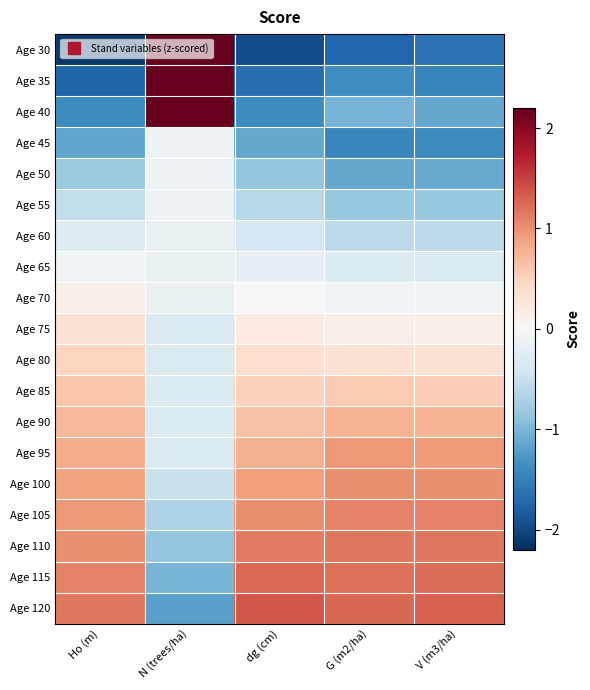

At how many categories does at least one series exceed 0?

5